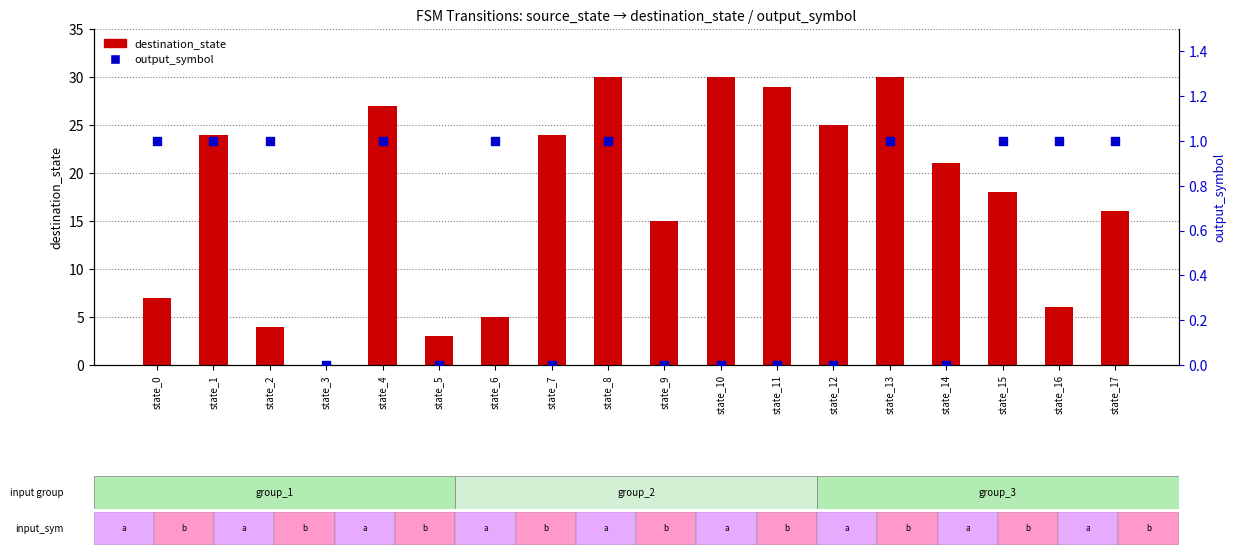

What are all the series names shown in the legend?

destination_state, output_symbol